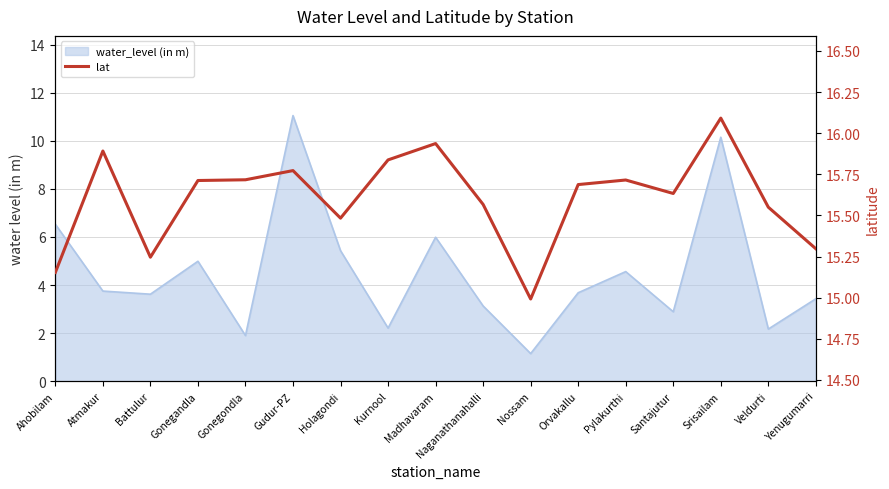

What is the label of the 8th point from the left?

Kurnool